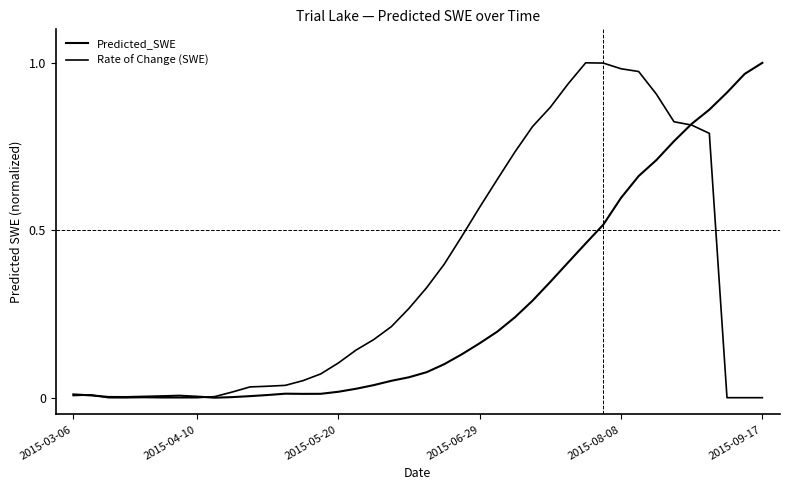

True or false: Rate of Change (SWE) and Predicted_SWE intersect in this chart.

True